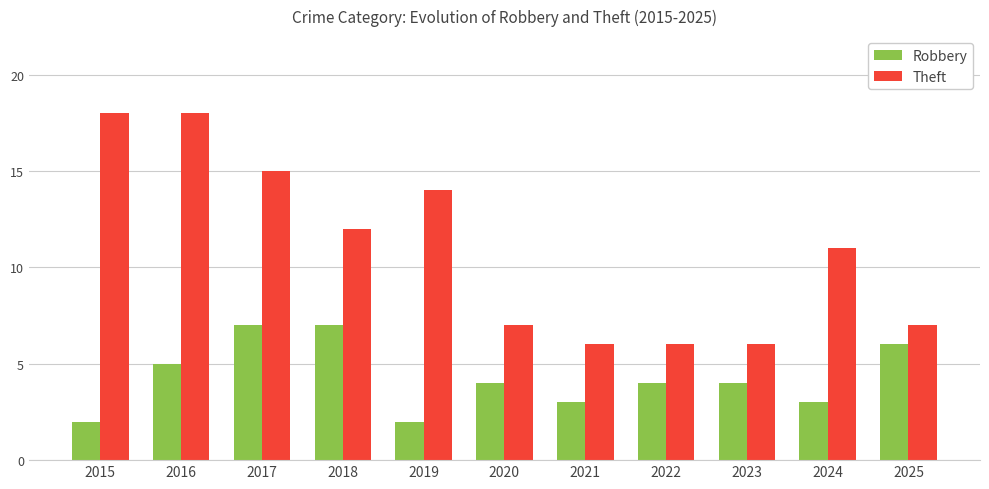

Are the bars horizontal?

No